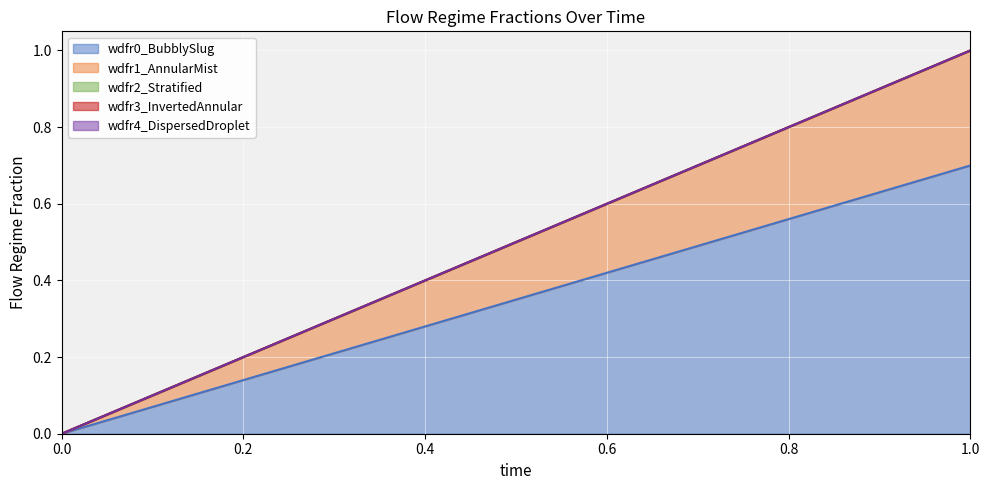

What is the difference between the maximum and minimum values in the wdfr0_BubblySlug series?

0.7